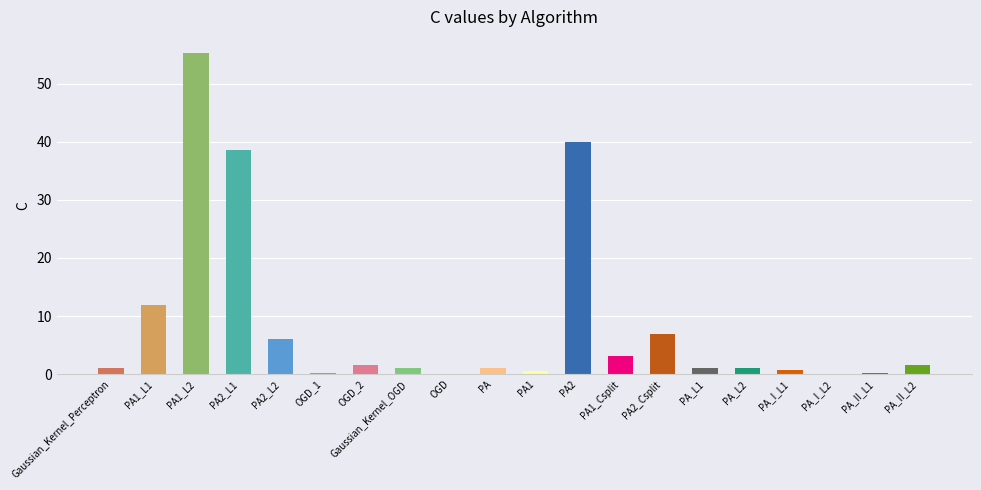

At which category does the chart reach its peak across all series?

PA1_L2